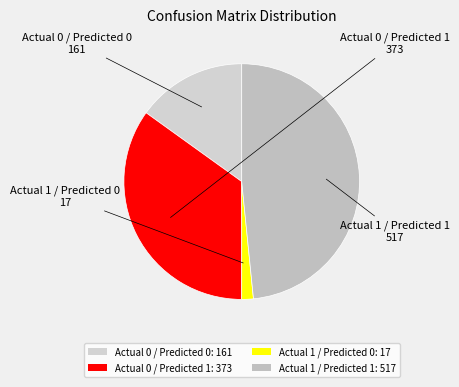

Count the number of slices in the pie.

4